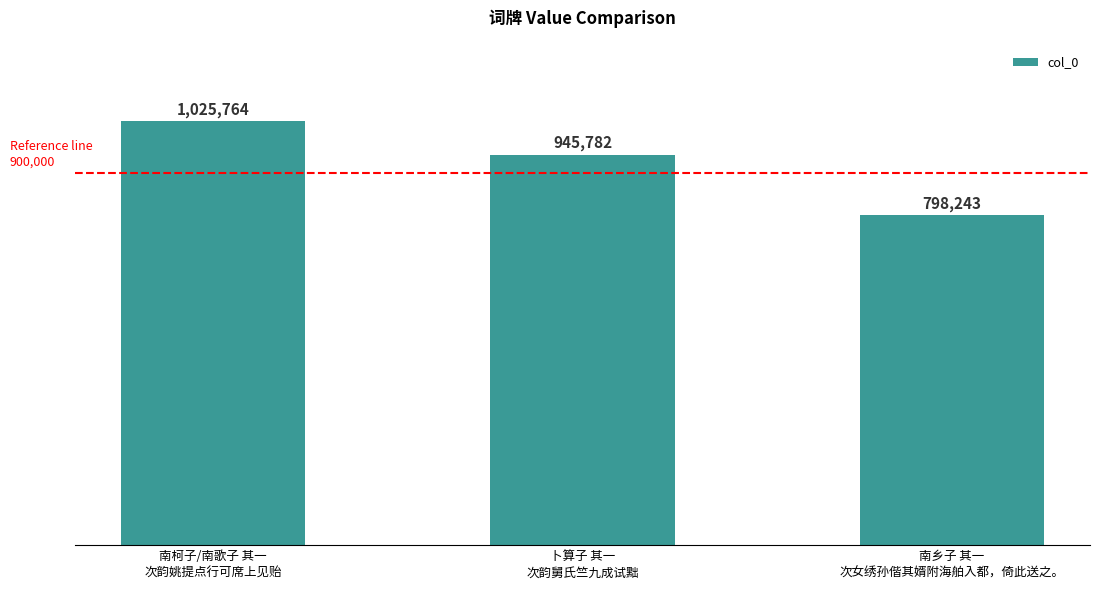

Does the chart contain any negative values?

No